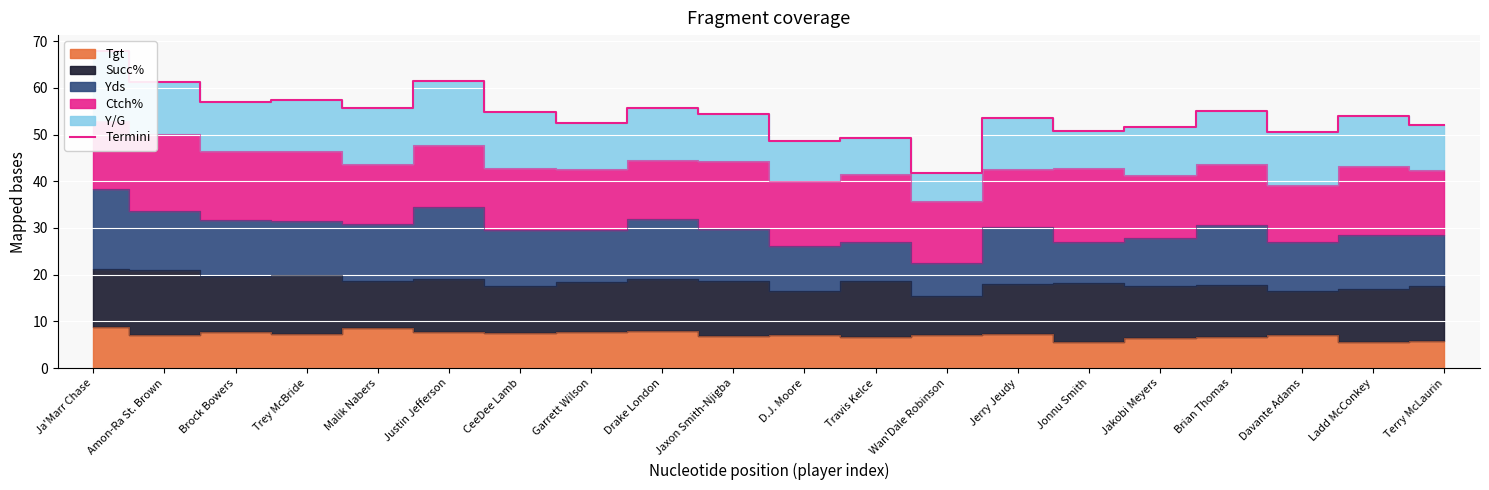

What is the change in value from Jerry Jeudy to Terry McLaurin?

-1.4